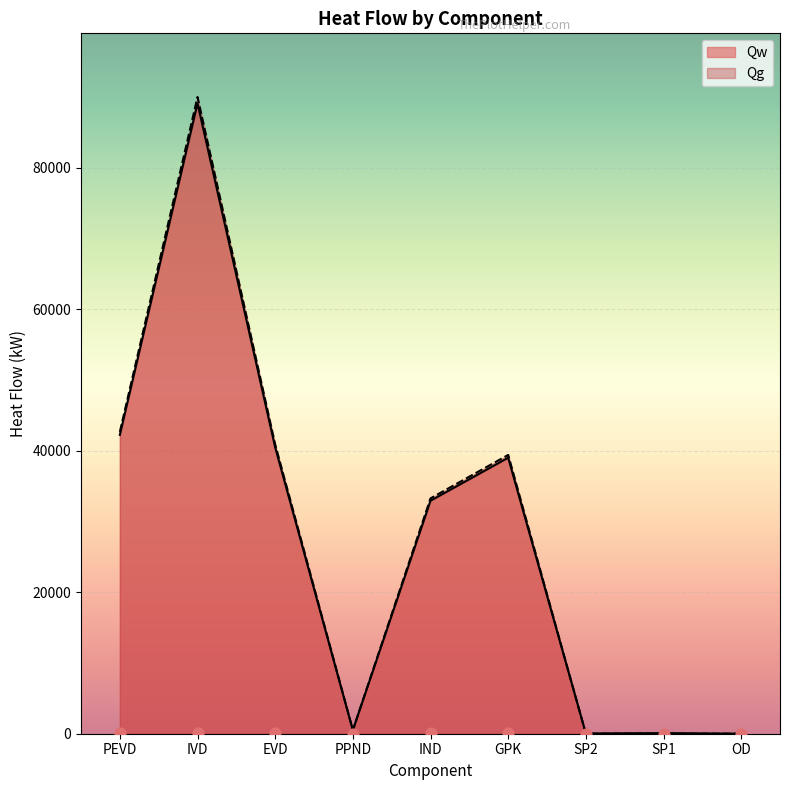

At which category is the sum across all series the highest?

IVD